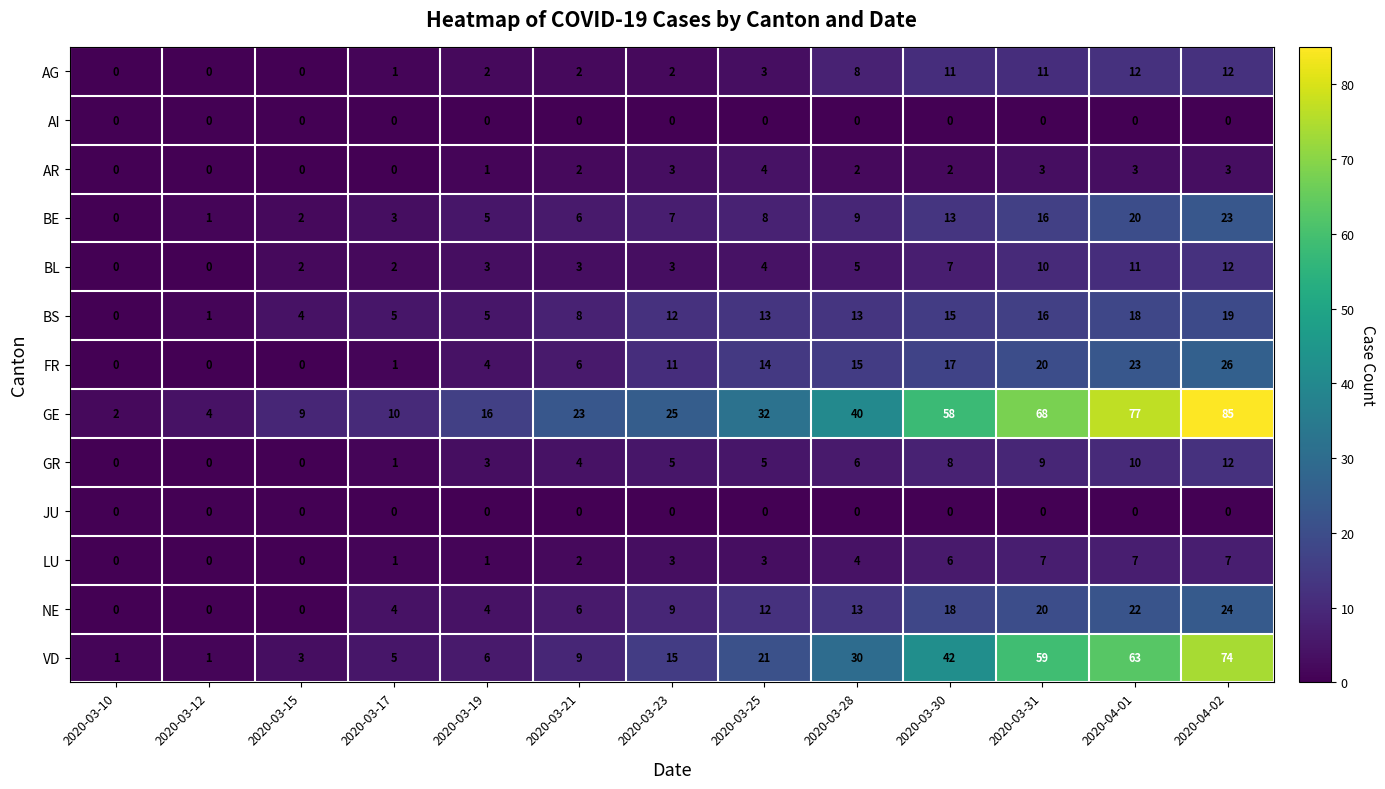

At which label is VD closest to 37?

2020-03-30